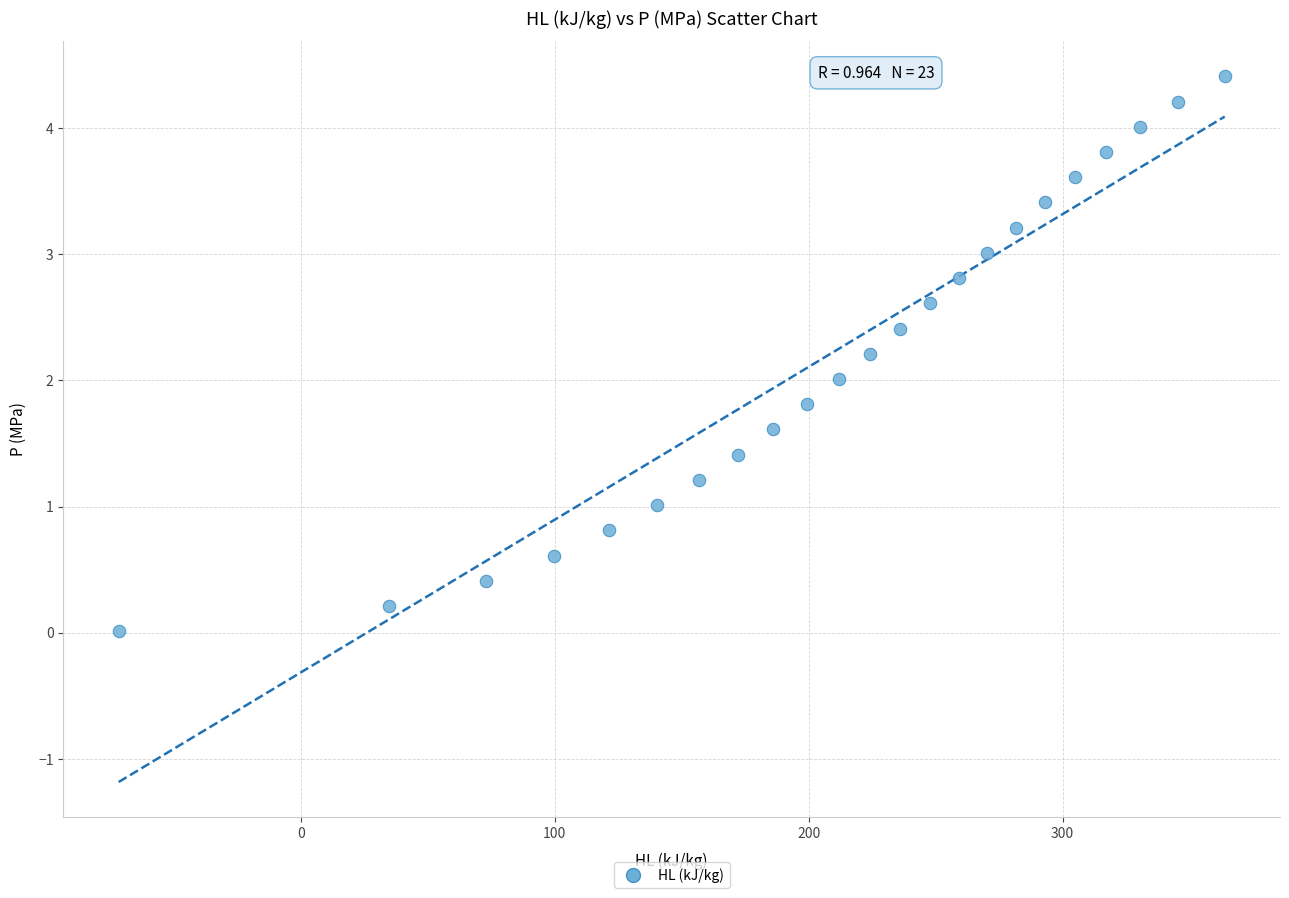

What is the range of X values (max minus min)?

435.7